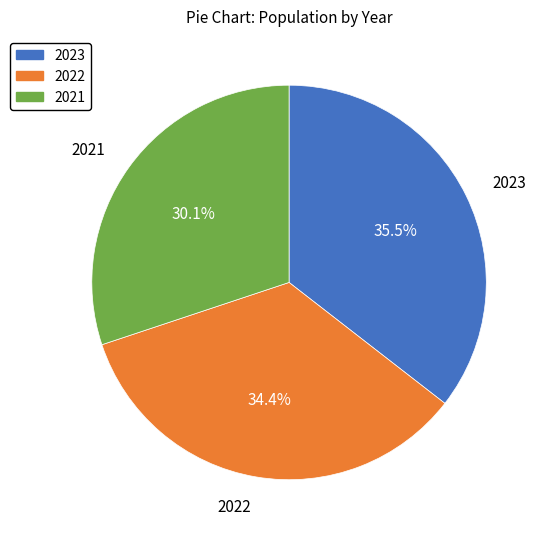

How much of the chart is everything except 2021?

69.9%